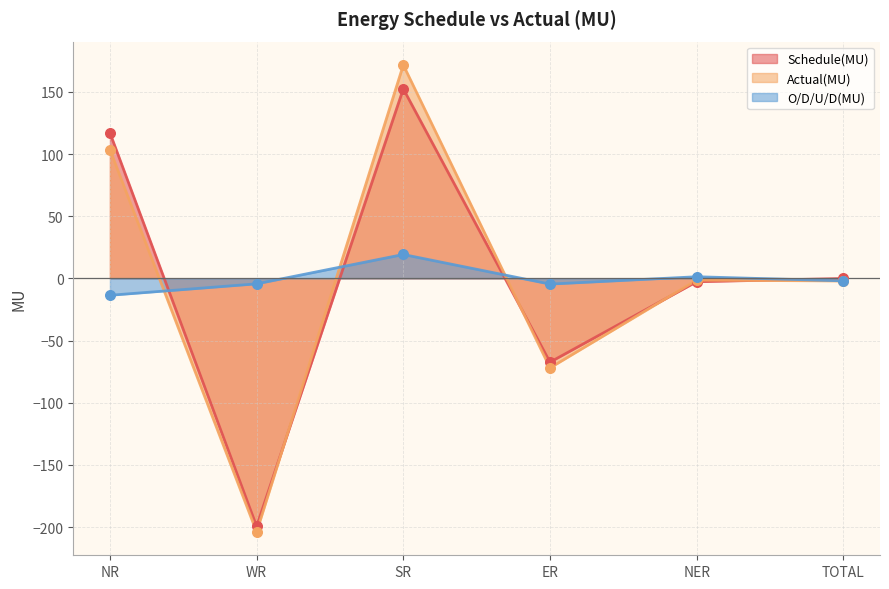

Which series has the widest spread of Y values?

Actual(MU)